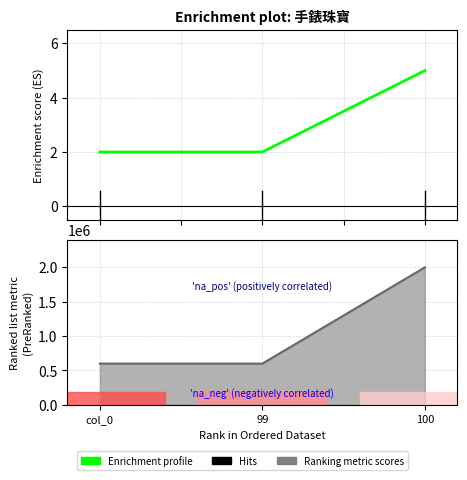

What is the difference between the col_2 values at 100 and 99?

3